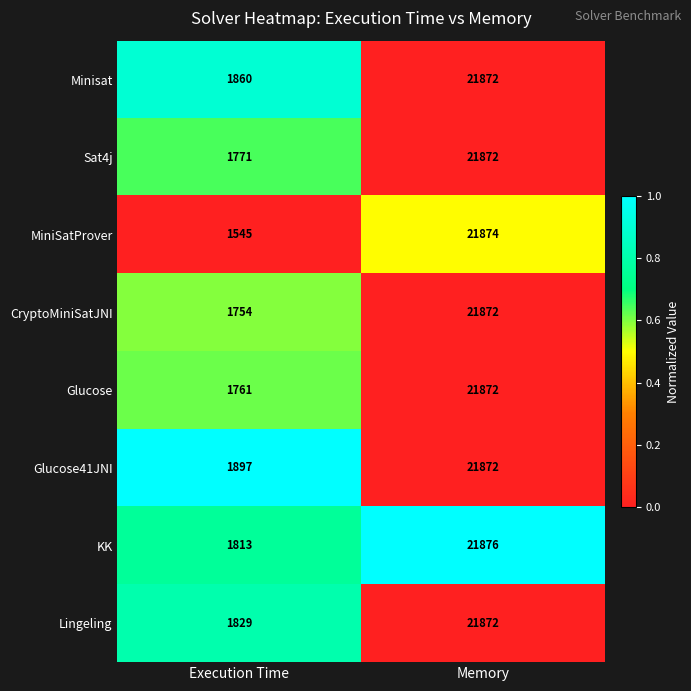

Reading left to right, extract all data points from this chart.

Minisat: 1860	21872
Sat4j: 1771	21872
MiniSatProver: 1545	21874
CryptoMiniSatJNI: 1754	21872
Glucose: 1761	21872
Glucose41JNI: 1897	21872
KK: 1813	21876
Lingeling: 1829	21872